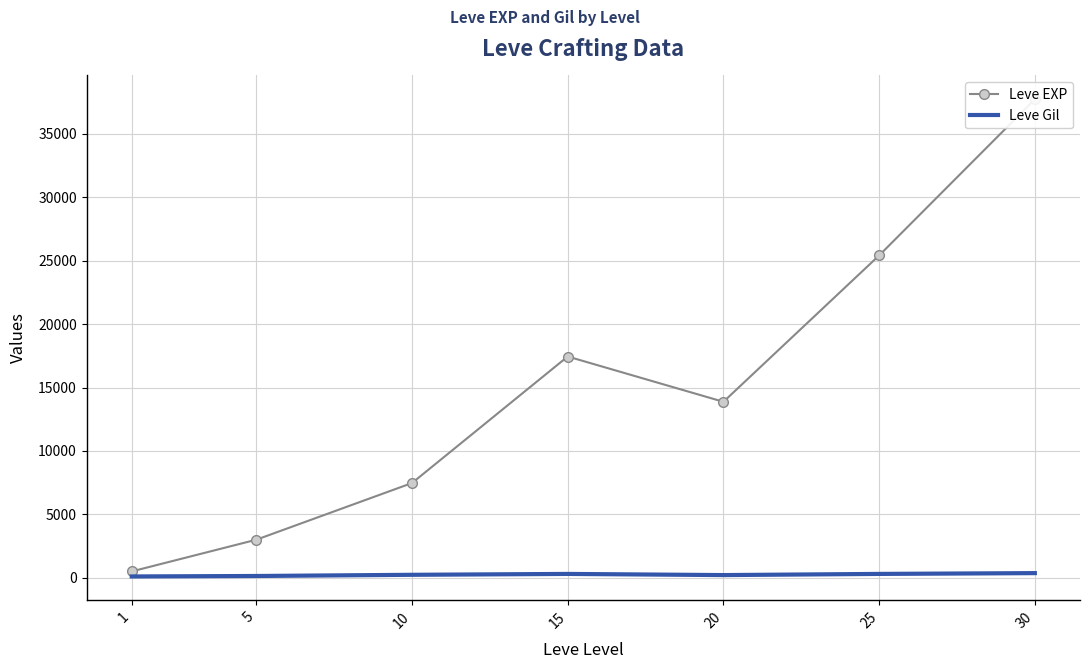

At how many categories does at least one series exceed 18214?

2